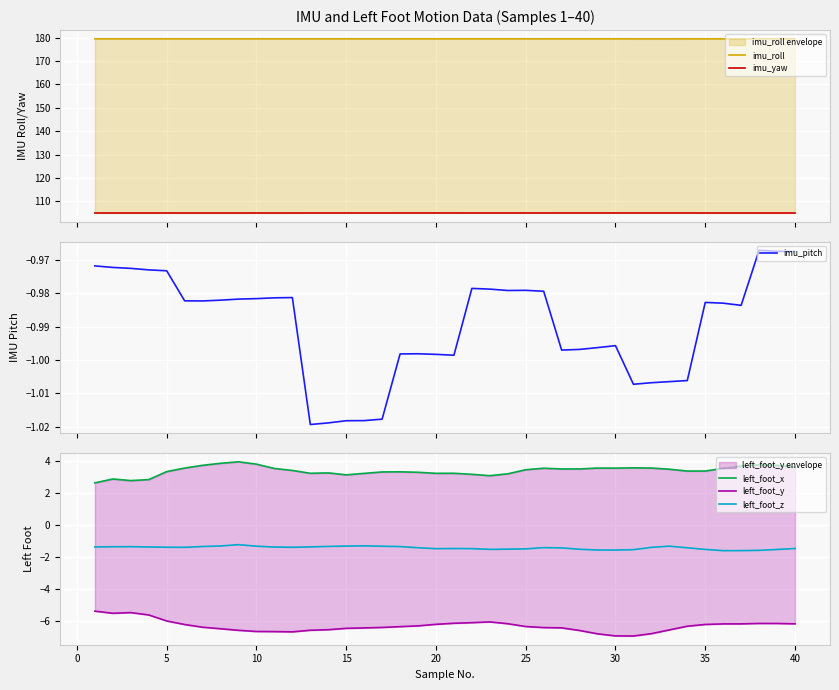

Which series has the largest total across all categories?

imu_roll